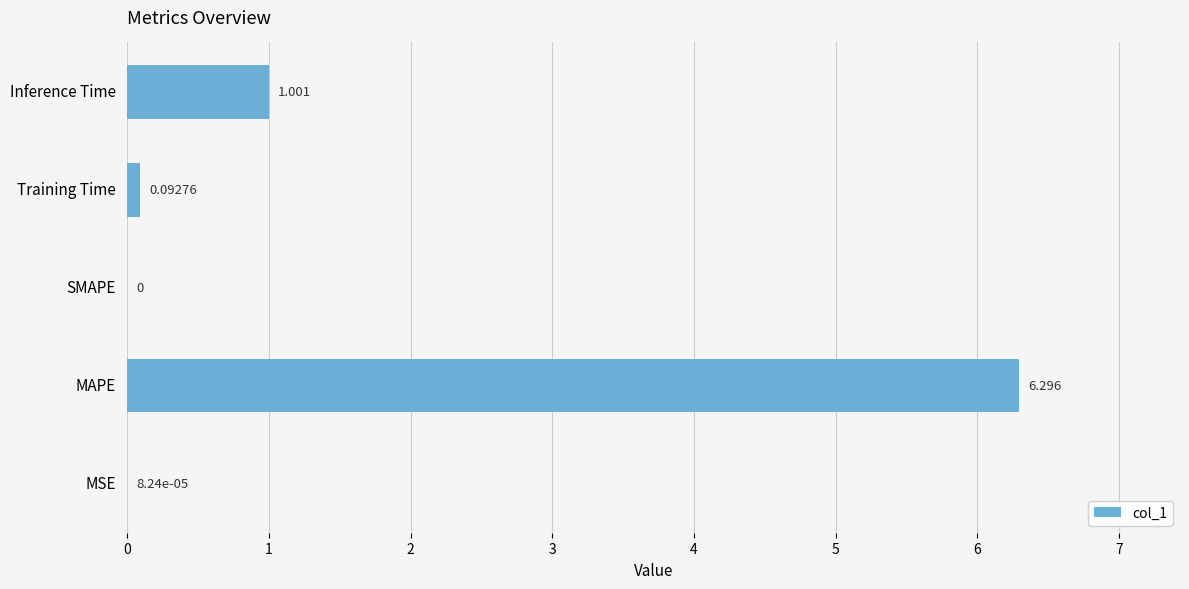

Does the chart contain stacked bars?

No